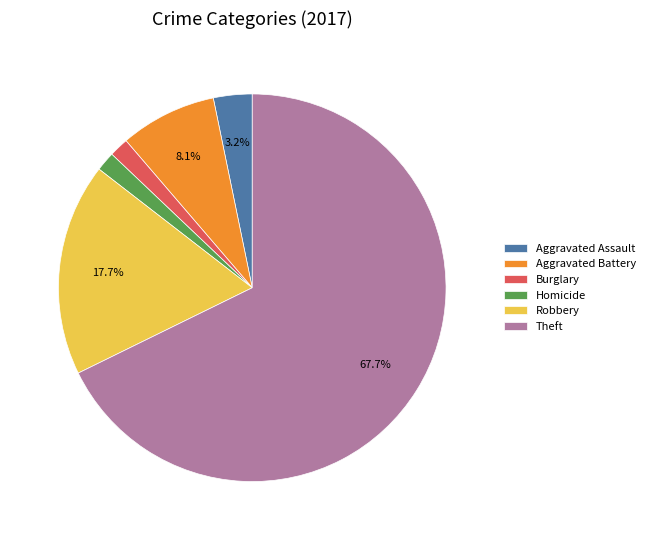

Which category accounts for the majority?

Theft